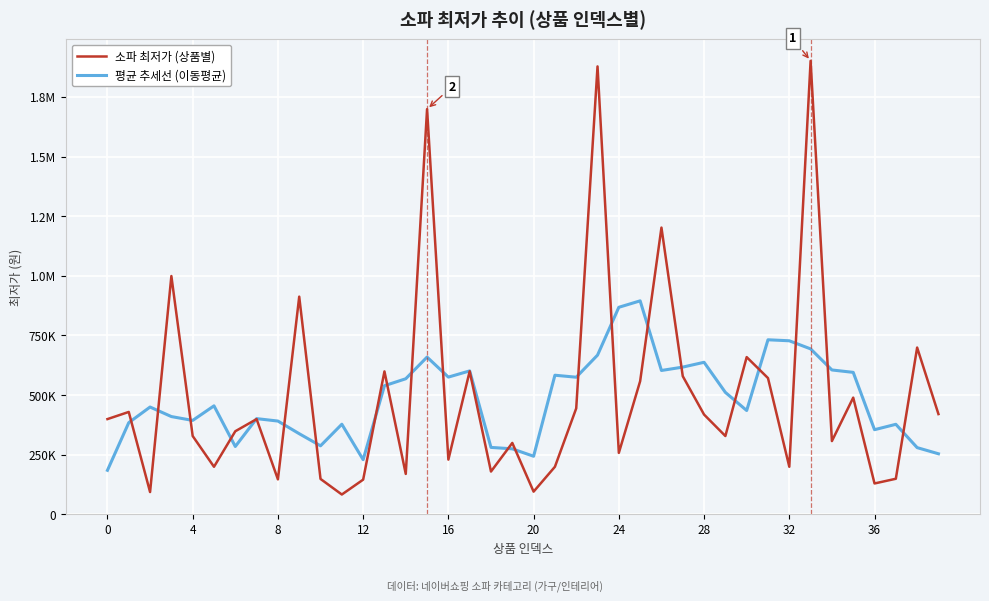

True or false: 소파 최저가 (상품별) has more than 1 interior local peaks.

True